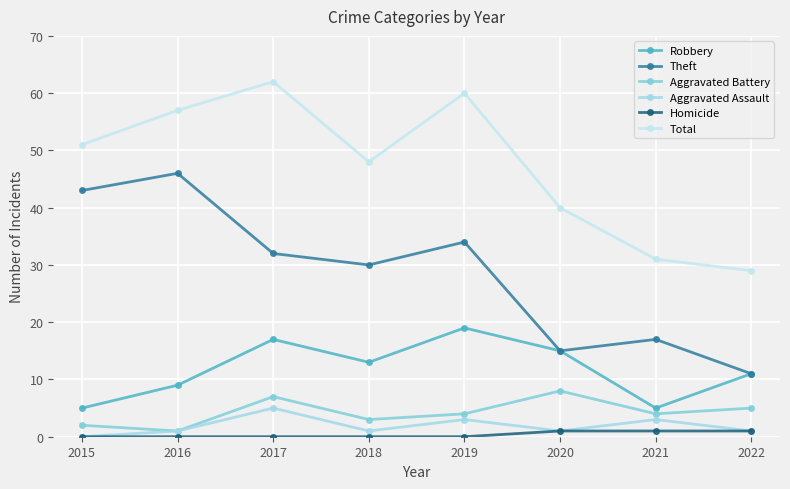

True or false: Aggravated Assault has a value of 1 at 2016.

True